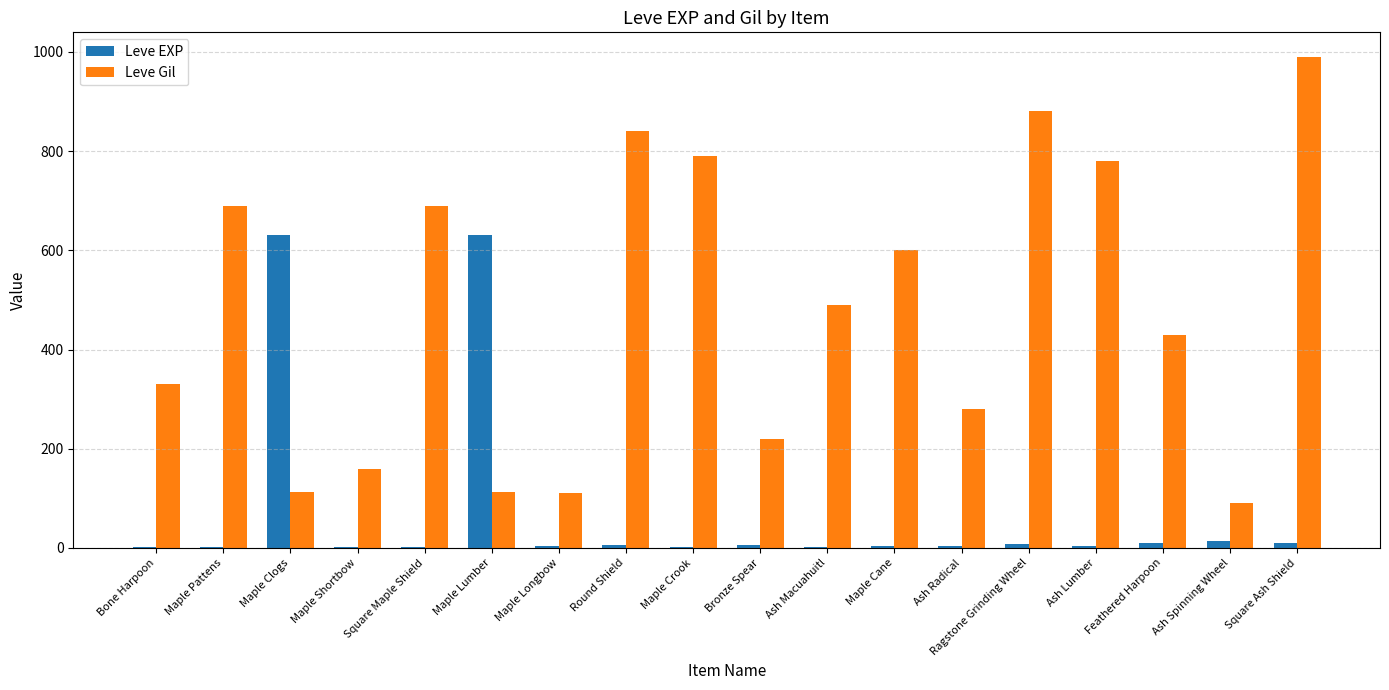

At which category is the sum across all series the highest?

Square Ash Shield